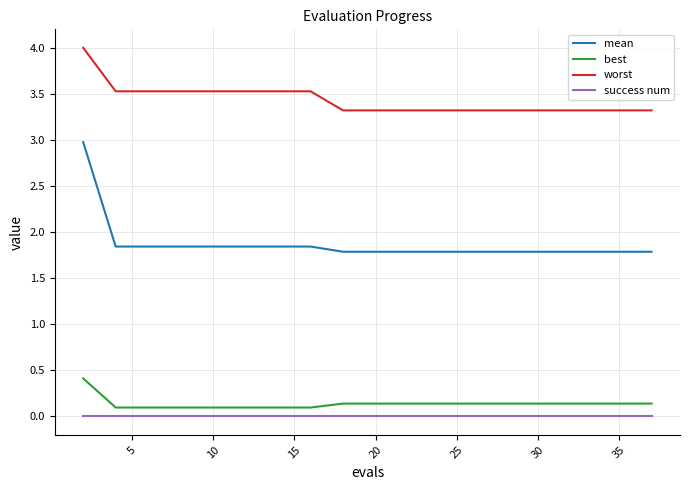

Rank the series by their maximum value, from lowest to highest.

success num, best, mean, worst